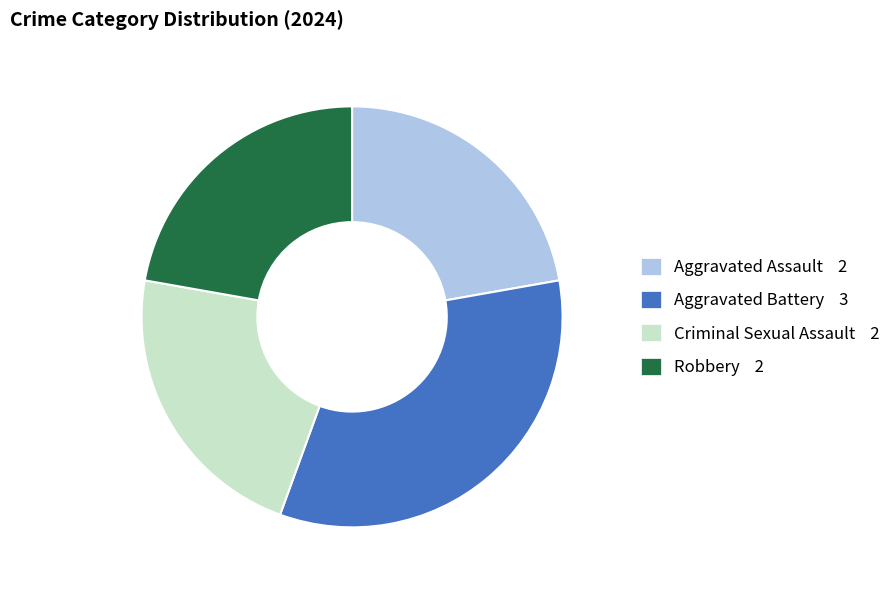

True or false: Robbery accounts for 27% of the total.

False